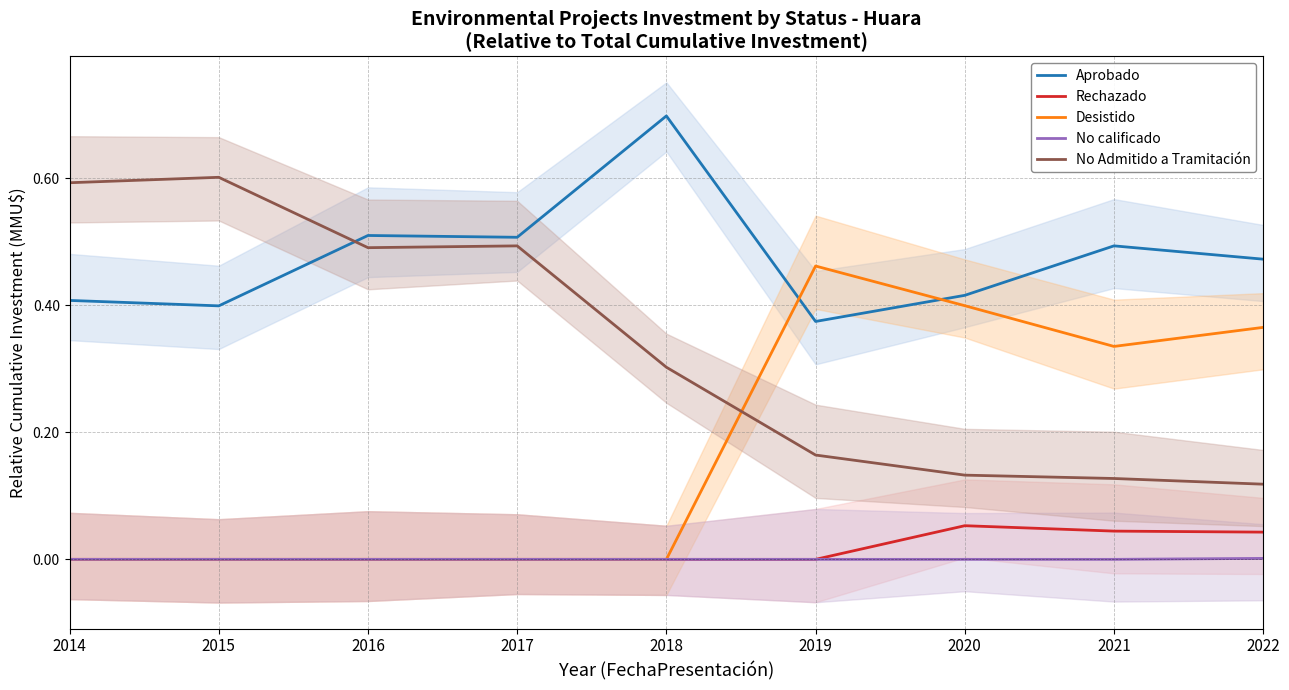

The Desistido series shows 0.2 at 2020. True or false?

False